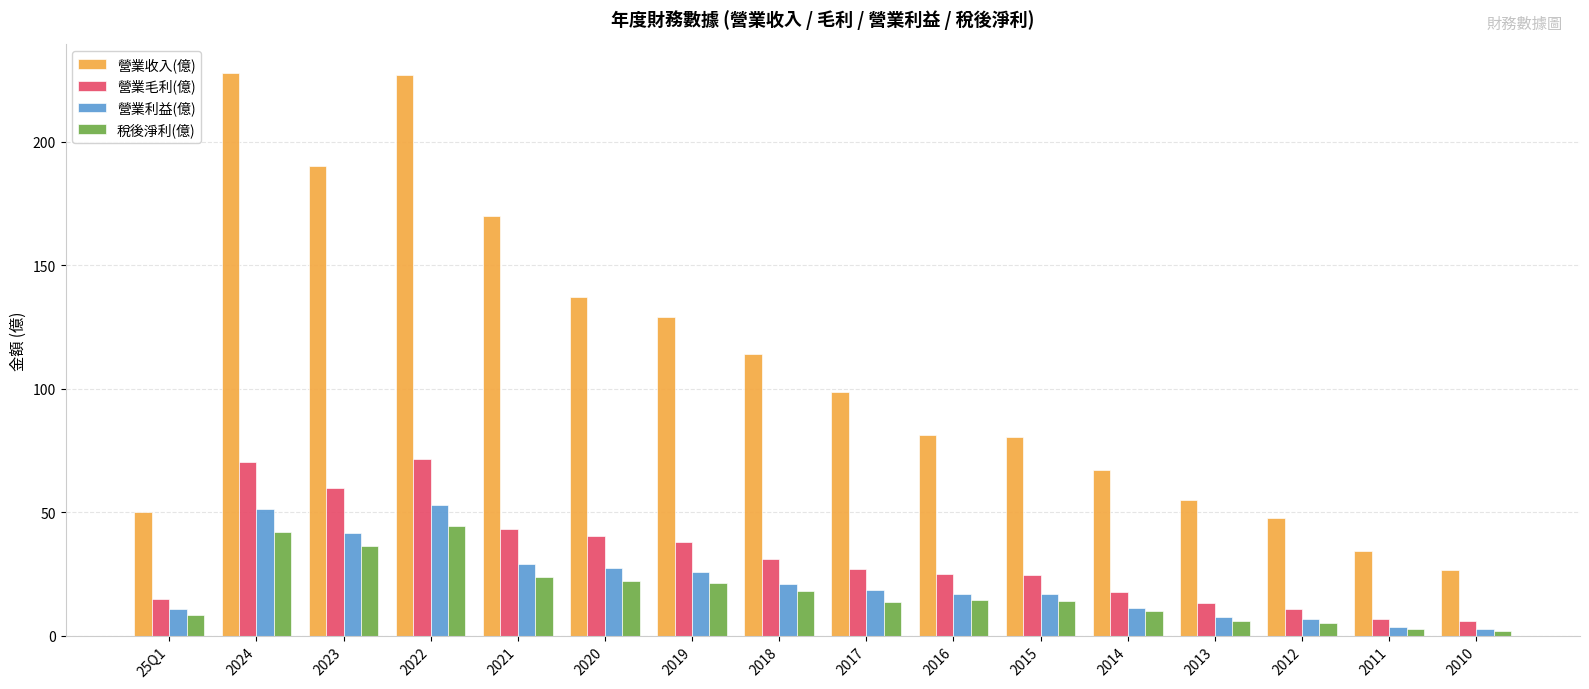

What is the minimum value for 營業毛利(億)?

5.8